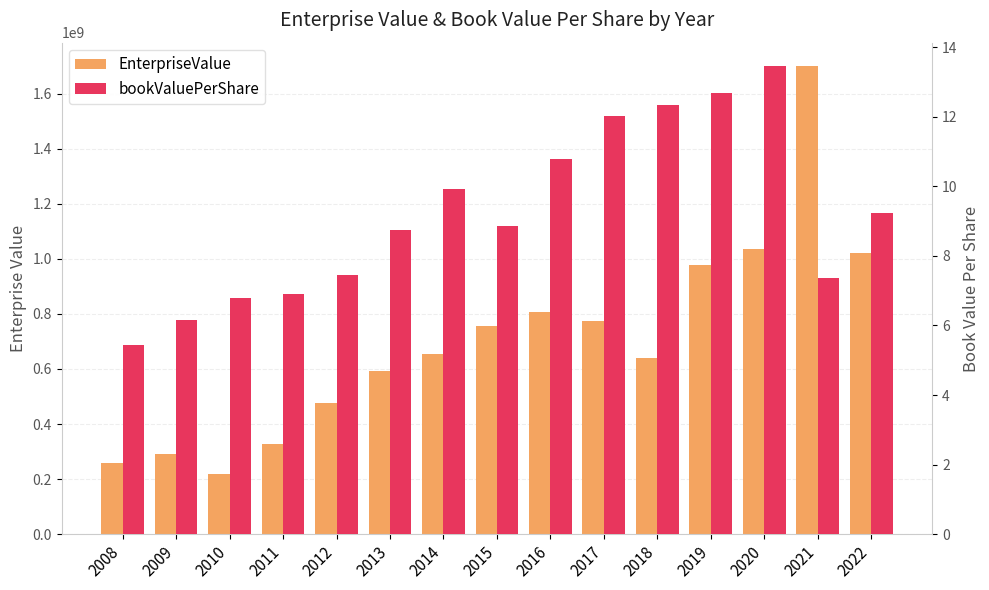

What are all the series names shown in the legend?

EnterpriseValue, bookValuePerShare